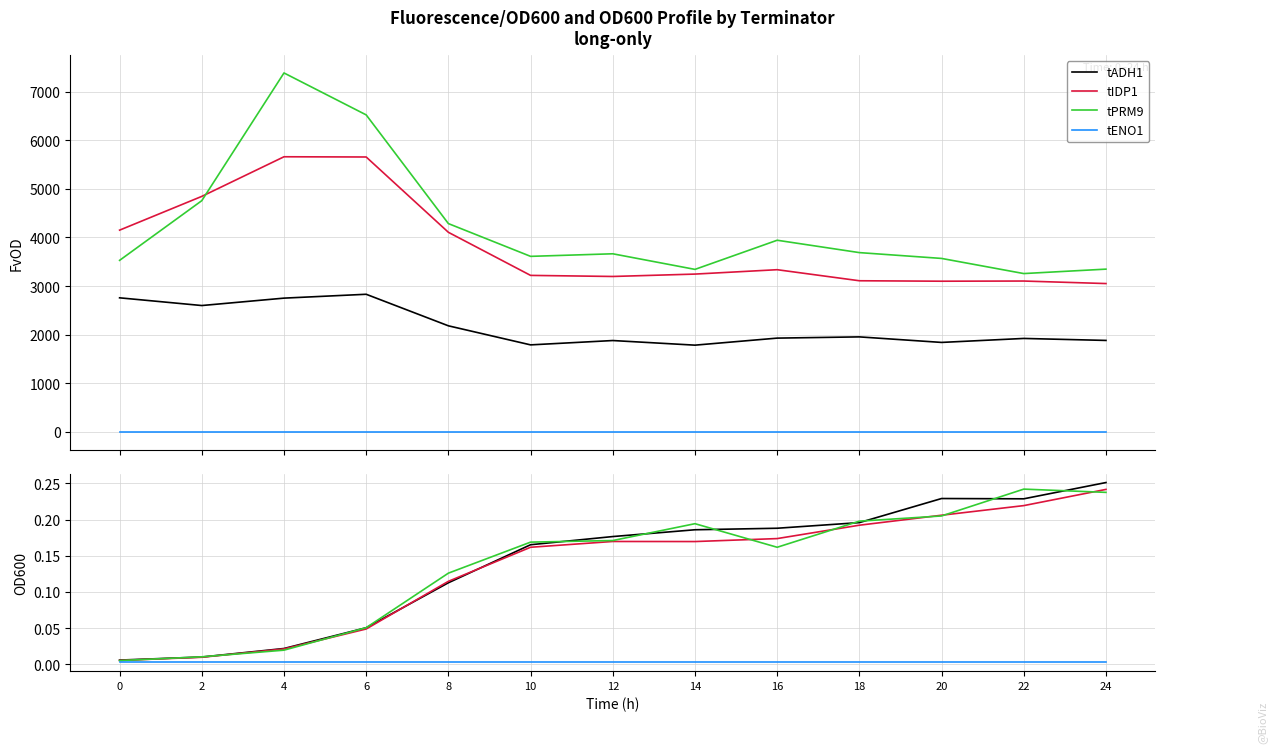

What is the total value across all series at 18?

0.6